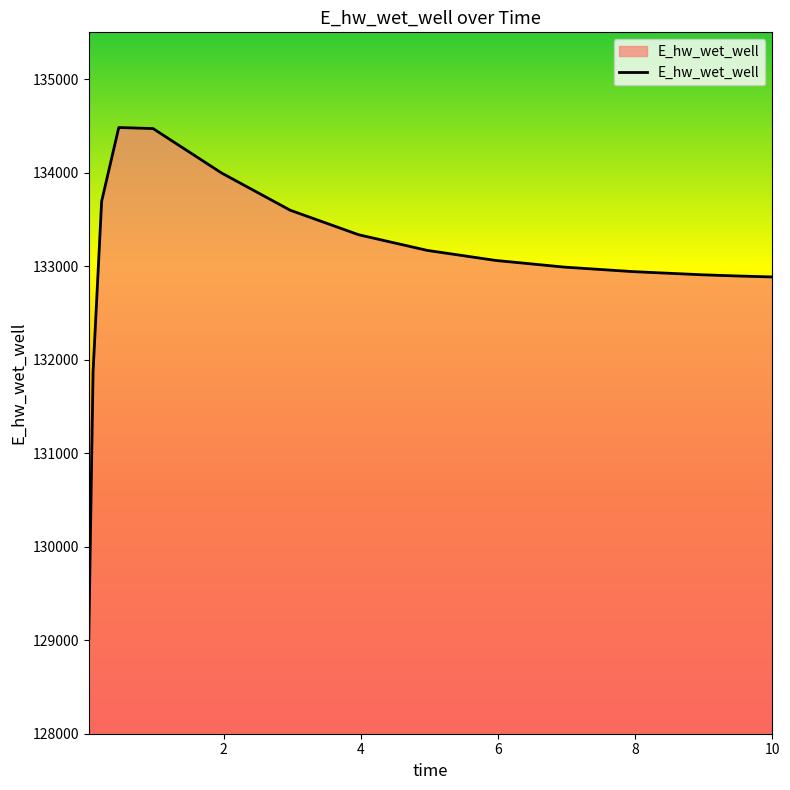

How many categories are shown in the chart?

15